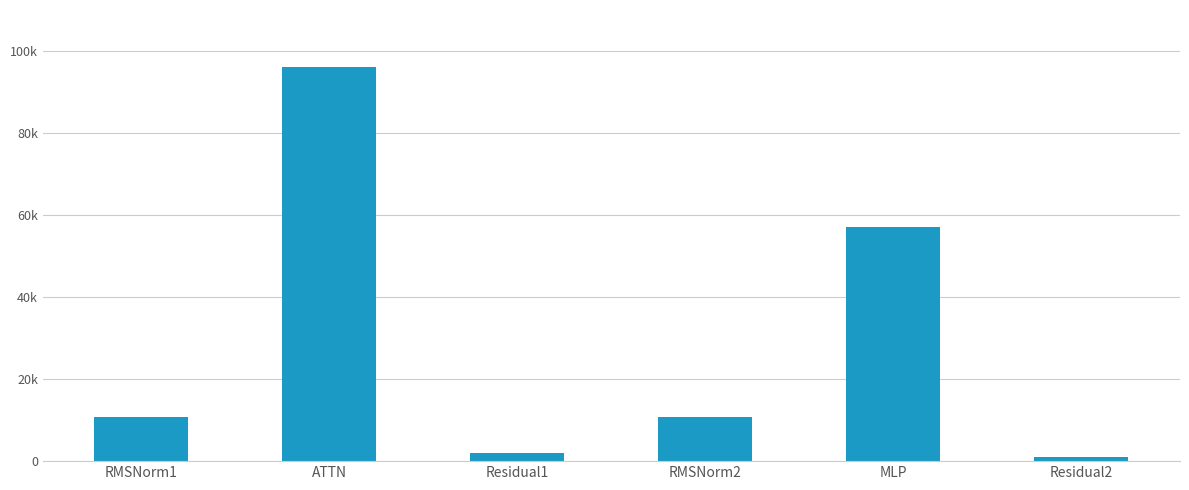

What is the sum of all values?

177501.2